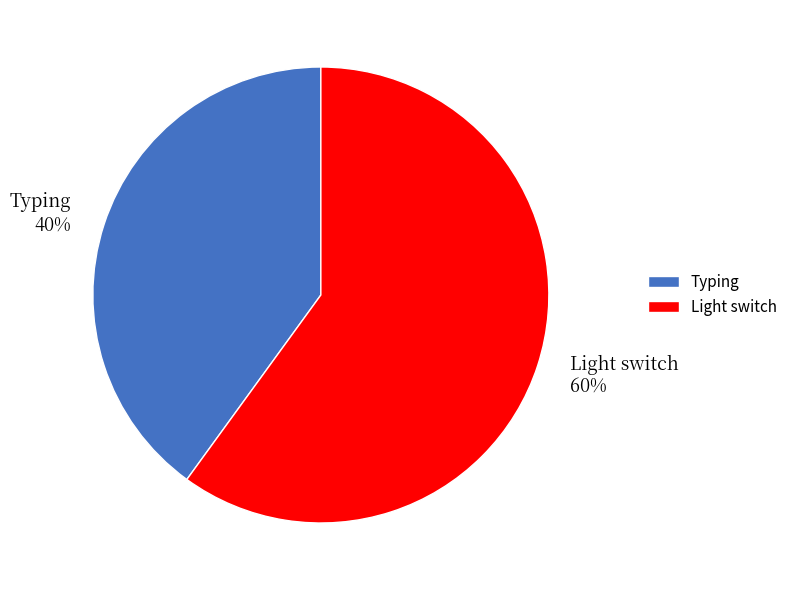

Is there any slice that represents more than half of the pie?

Yes